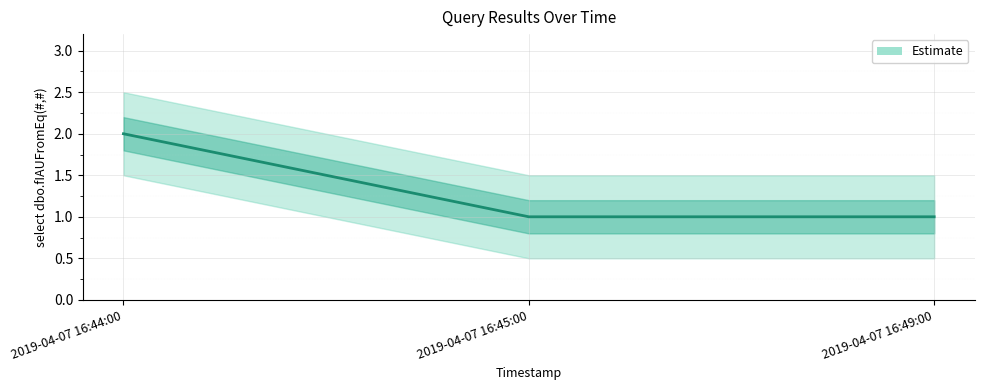

Count the number of data series in this chart.

1